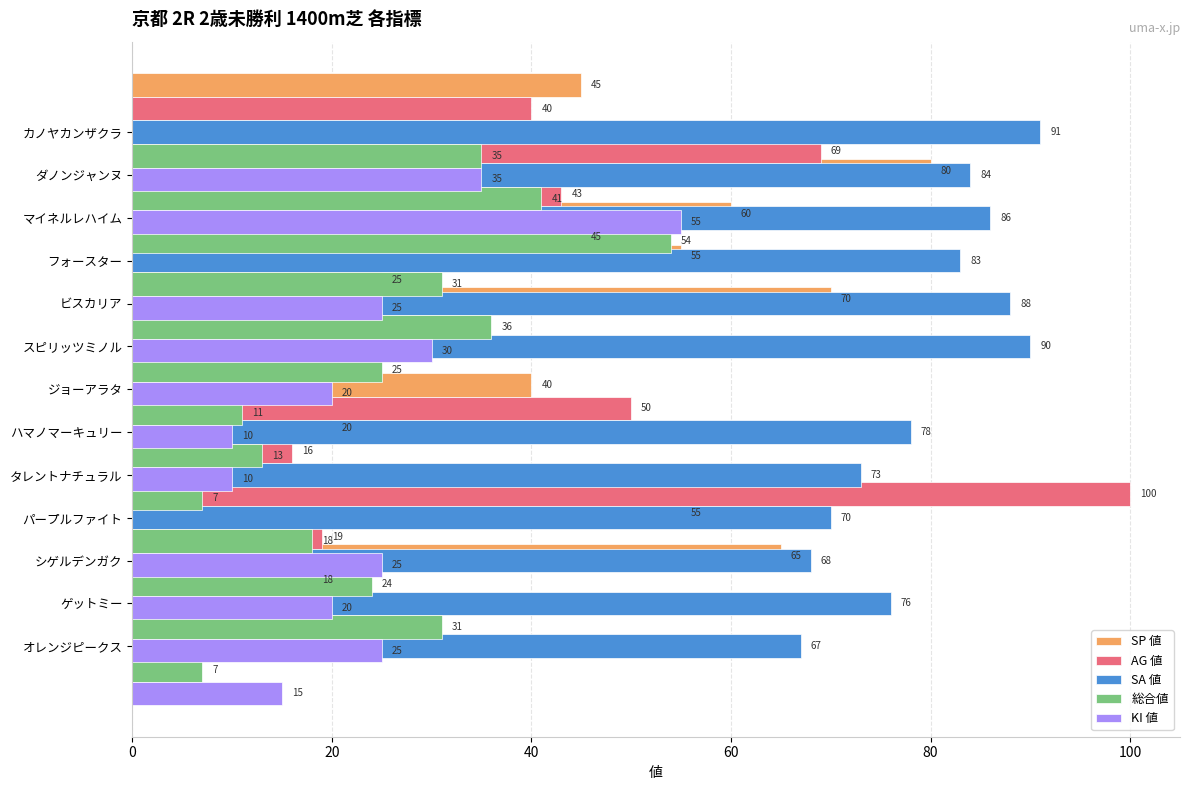

At how many categories does at least one series exceed 37?

12